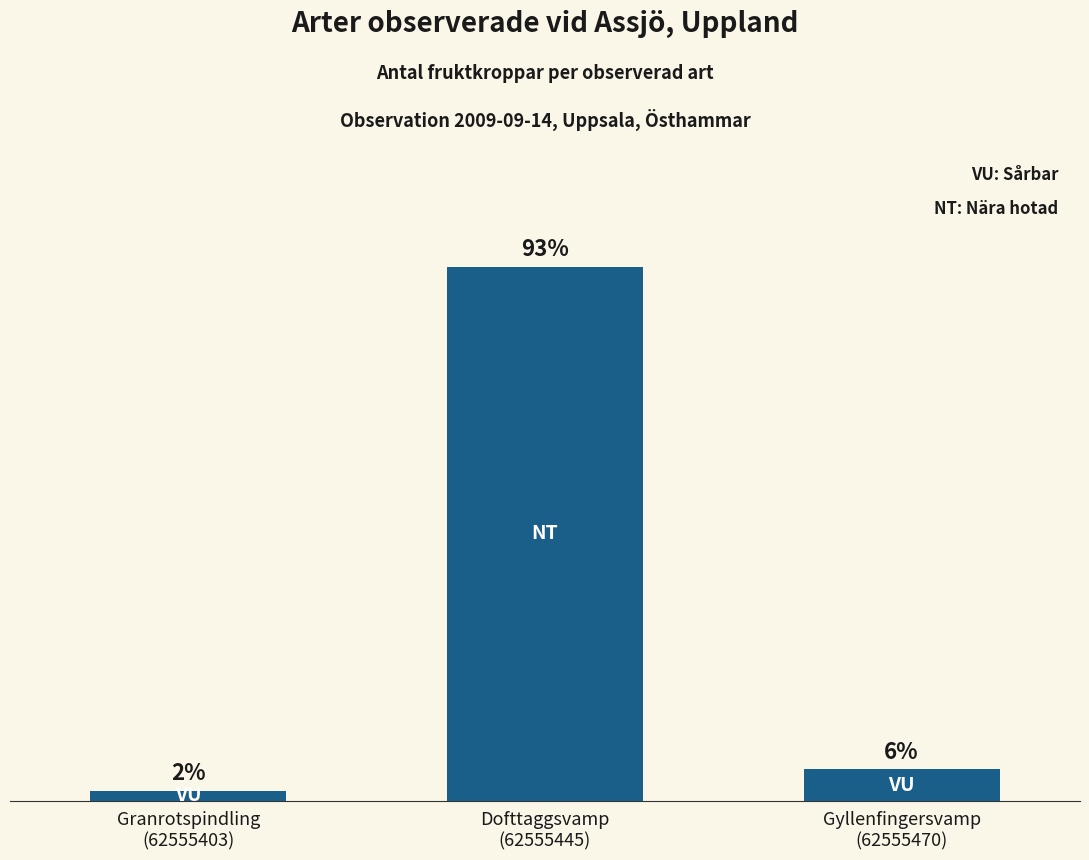

Are the bars horizontal?

No